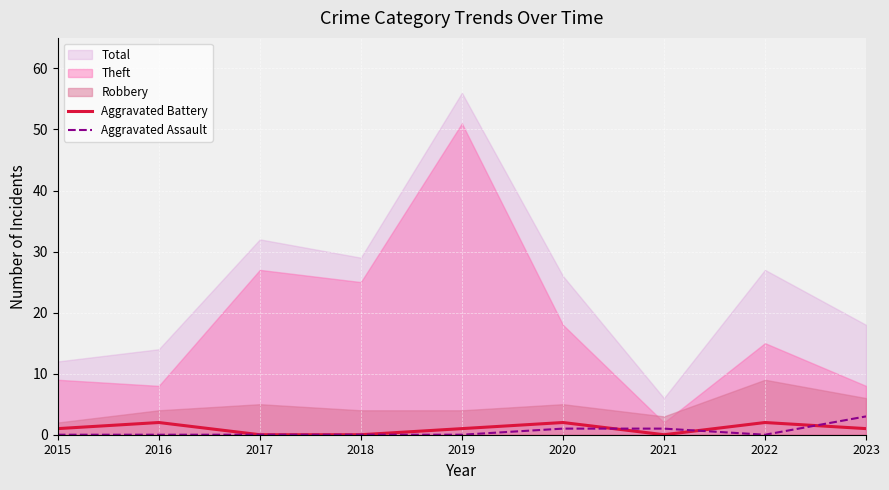

True or false: Aggravated Assault has a value of 0 at 2018.

True